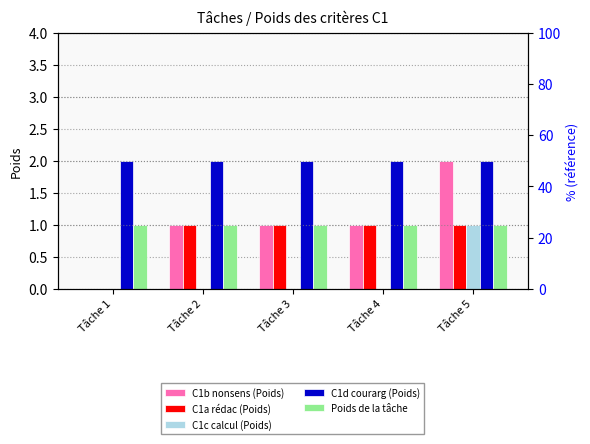

What is the value of the C1b nonsens (Poids) bar at the 2nd from the left?

1